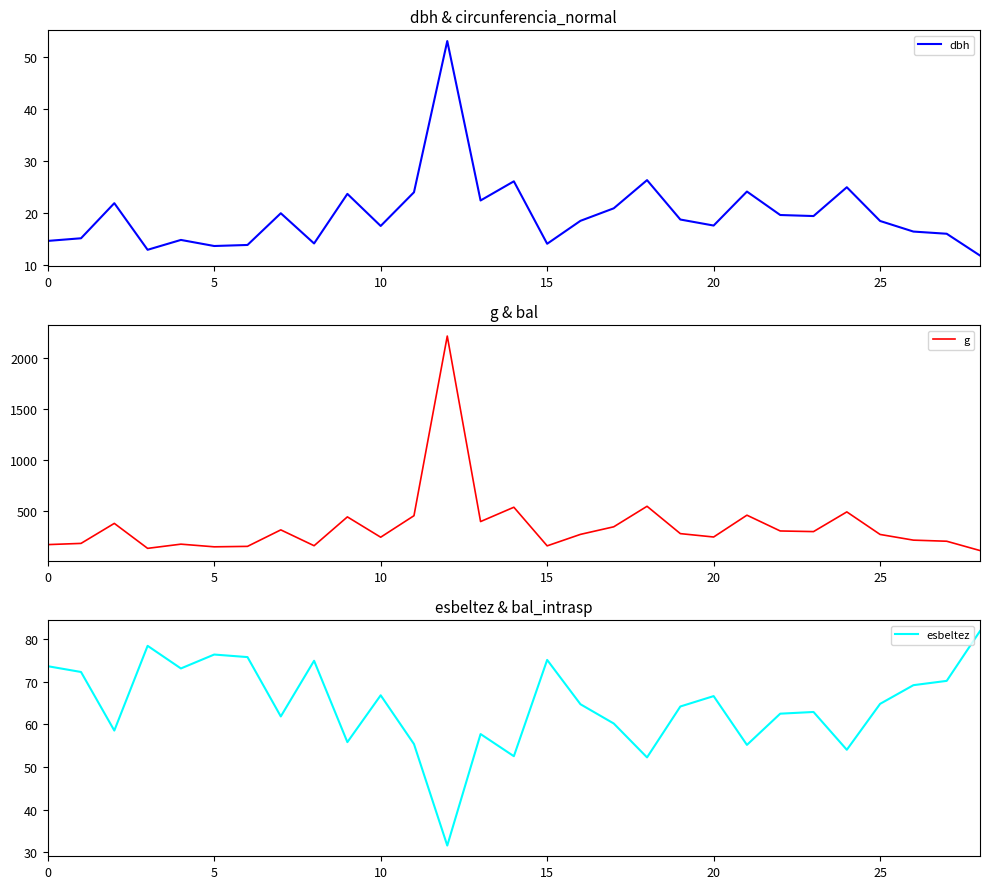

How many interior local peaks does the esbeltez series have?

8